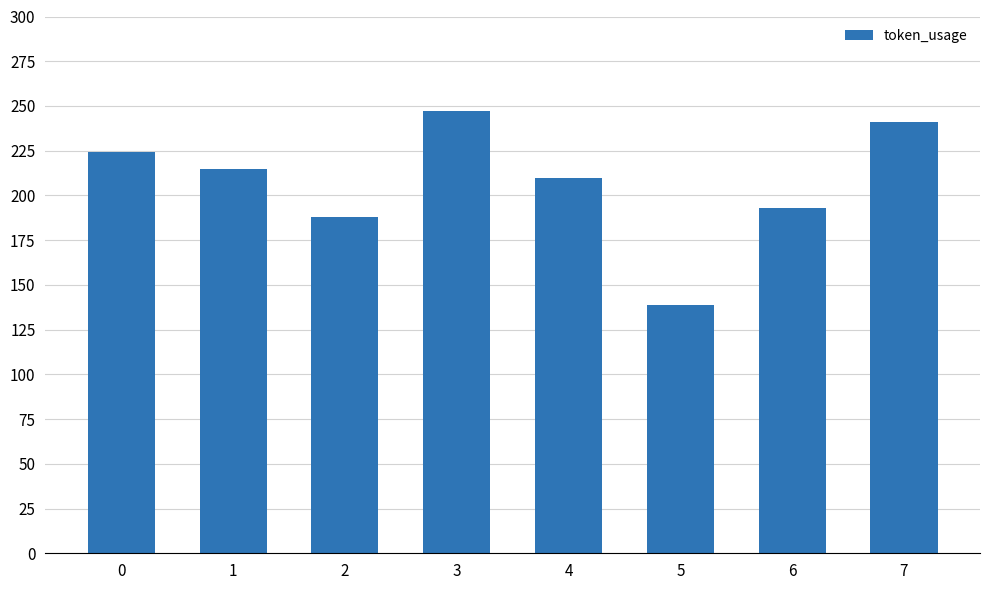

Does the chart contain any negative values?

No